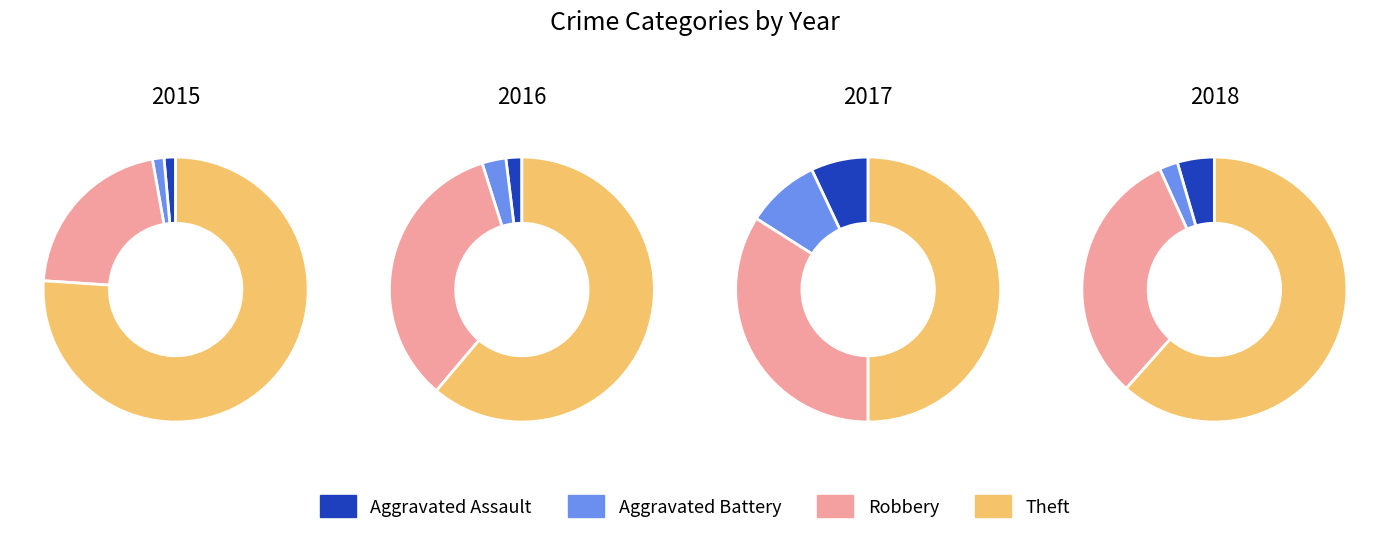

What is the change in value from Aggravated Battery to Theft?

+44